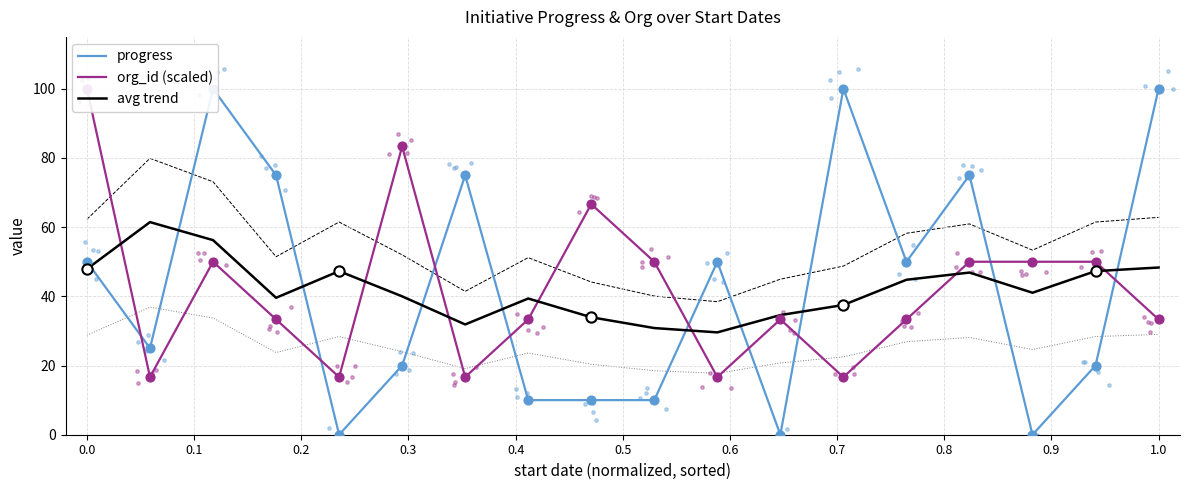

Which series has the largest total across all categories?

progress